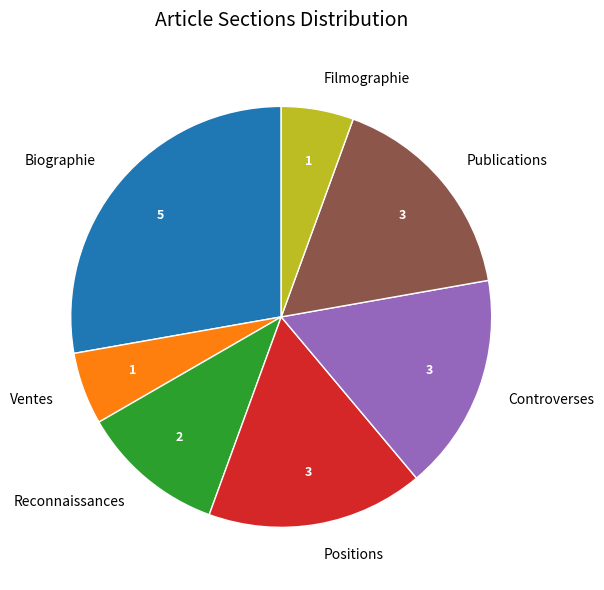

What is the largest slice in the pie chart?

Biographie